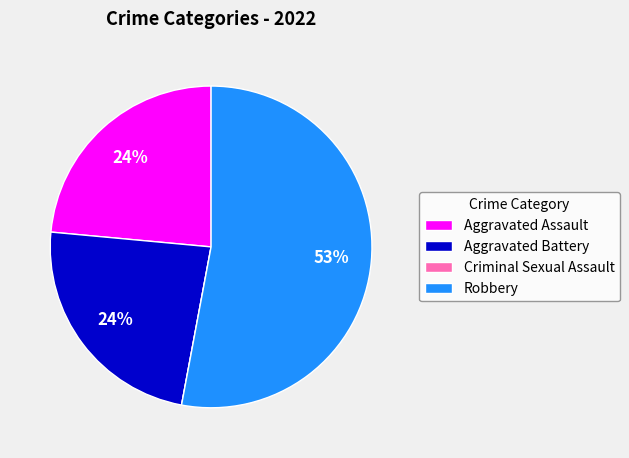

To the nearest percent, what is the average slice percentage?

25%